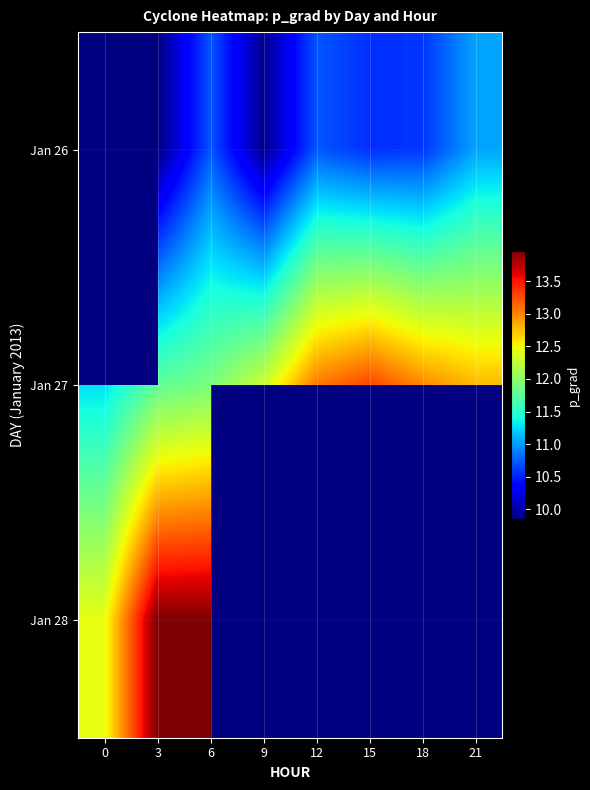

What is the difference between the maximum and minimum values in the Jan 27 series?

2.0